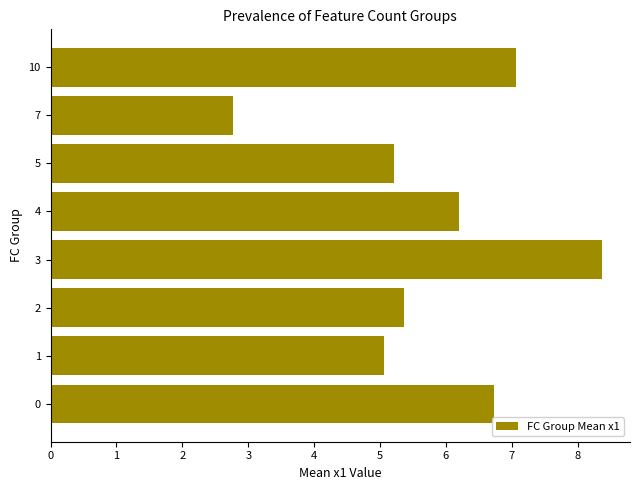

What is the sum of all values?

46.8